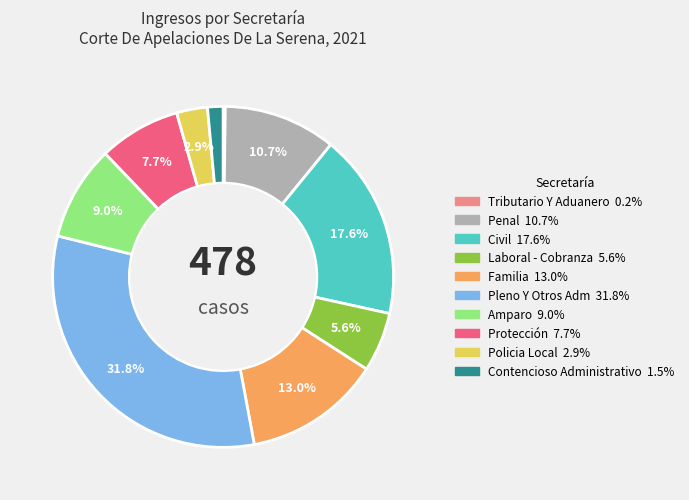

Between Civil and Contencioso Administrativo, which is larger?

Civil